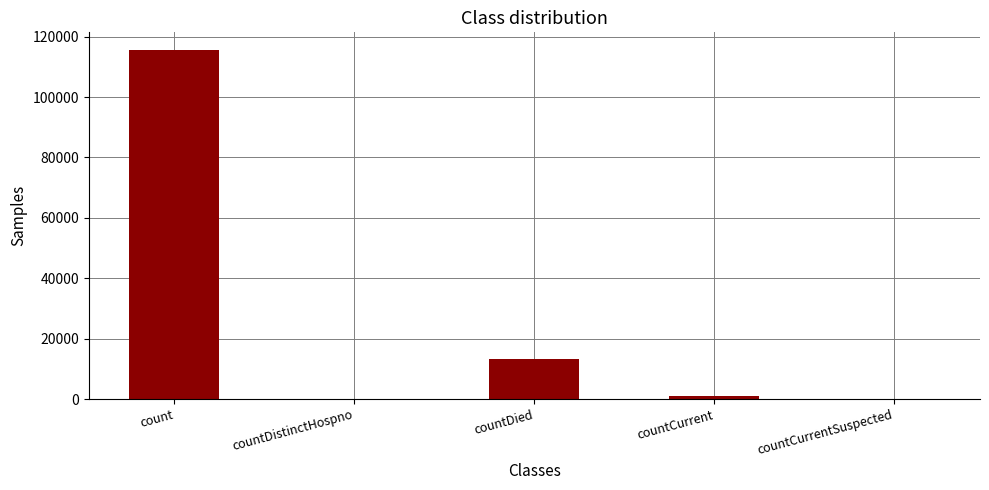

Where is the data nearest to the value 57832?

countDied